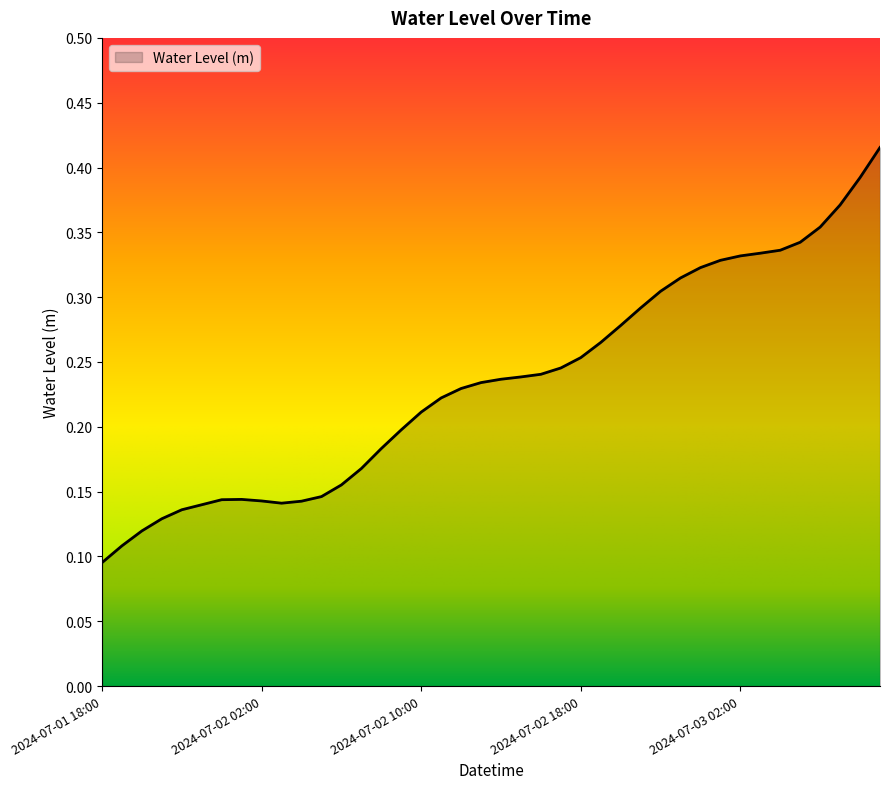

Does the chart display data point markers on the line(s)?

No